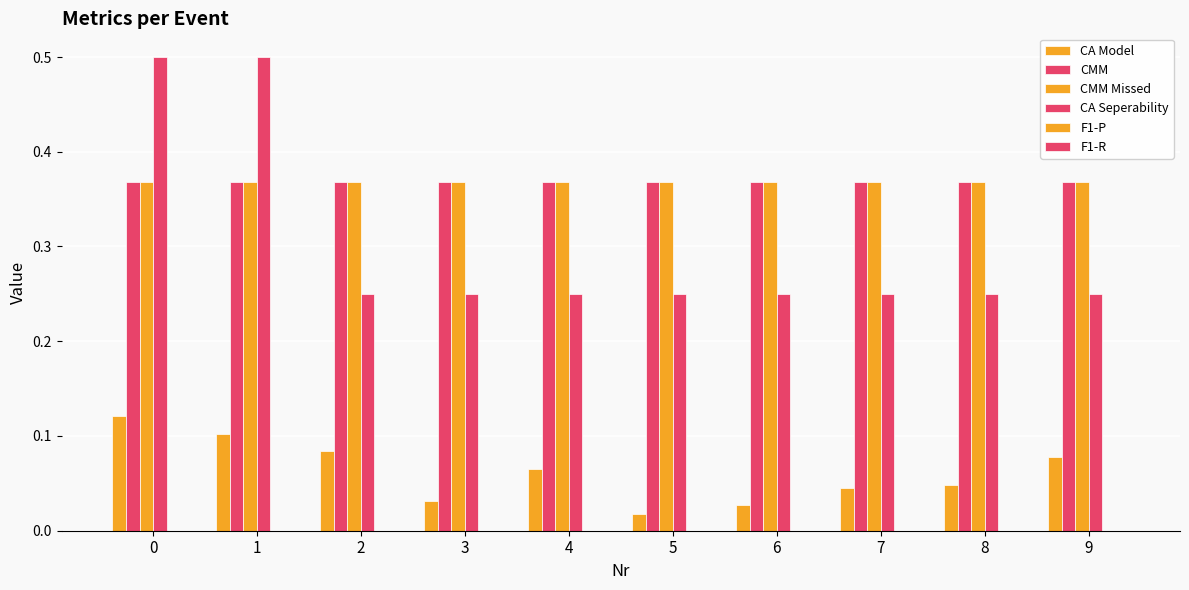

Count the number of data series in this chart.

4